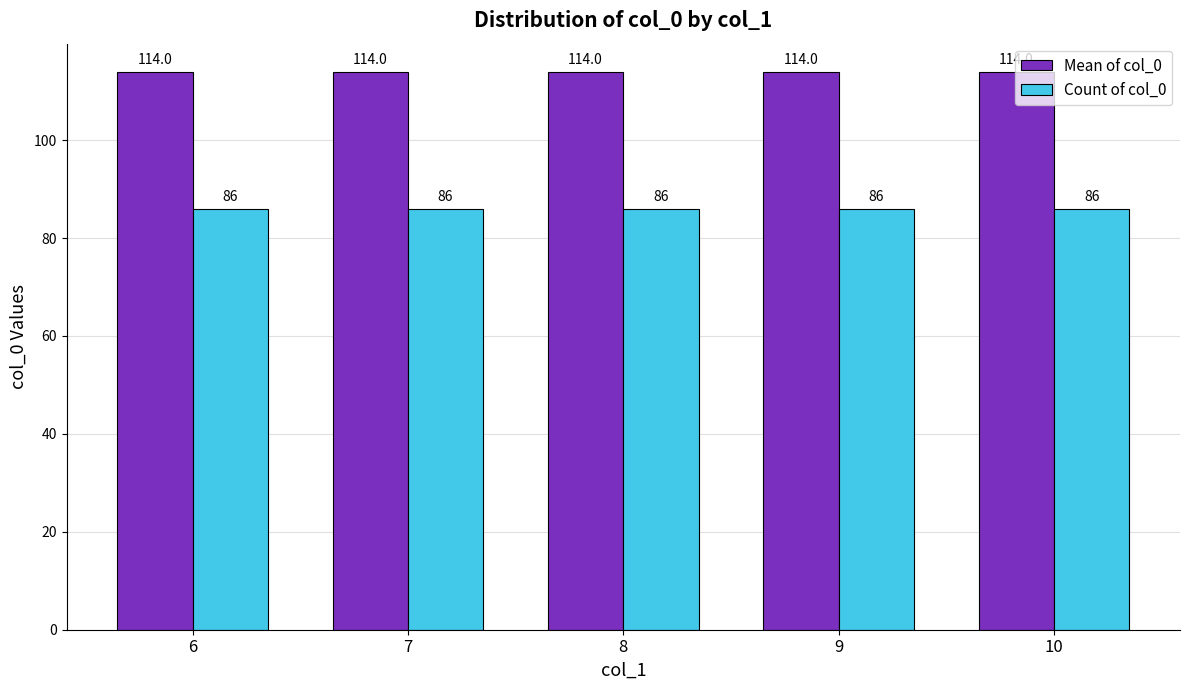

Reading left to right, extract all data points from this chart.

Mean of col_0: 6=114	7=114	8=114	9=114	10=114
Count of col_0: 6=86	7=86	8=86	9=86	10=86